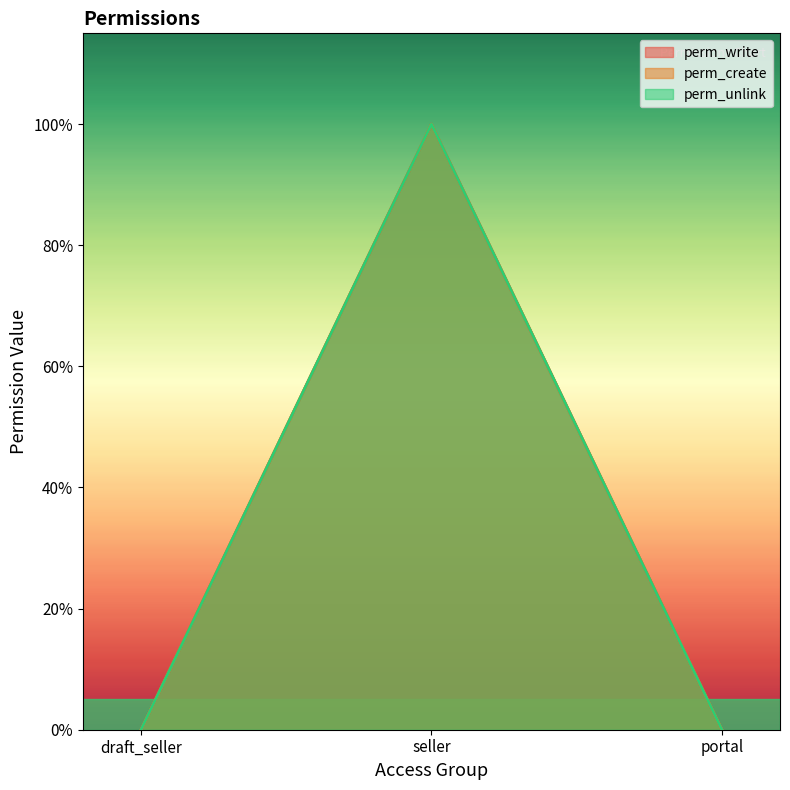

Rank the categories by perm_write value from lowest to highest.

draft_seller, portal, seller